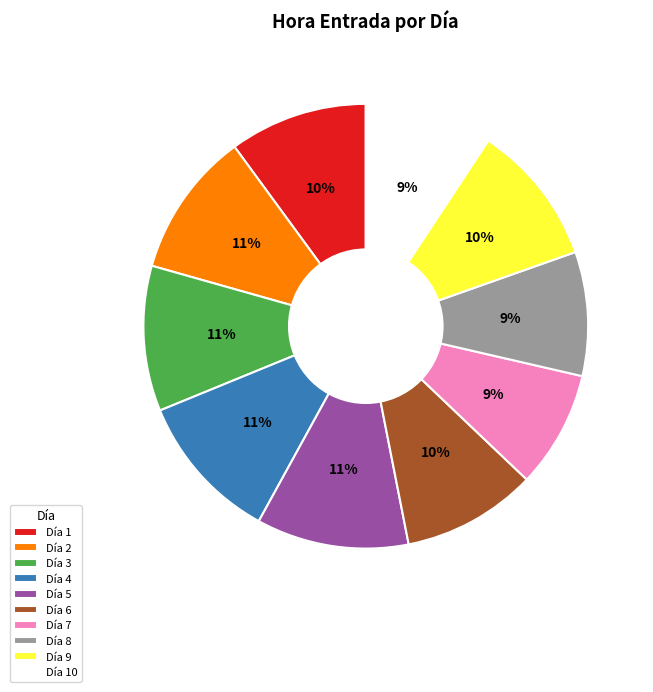

True or false: Día 7 accounts for 9% of the total.

True